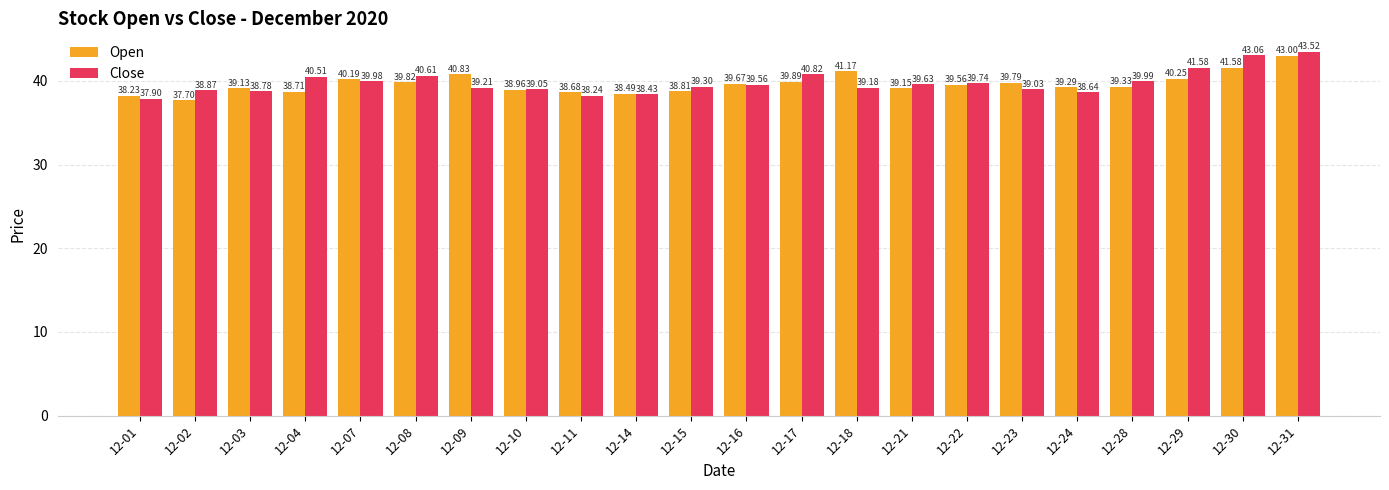

What is the average value of the Open series?

39.6